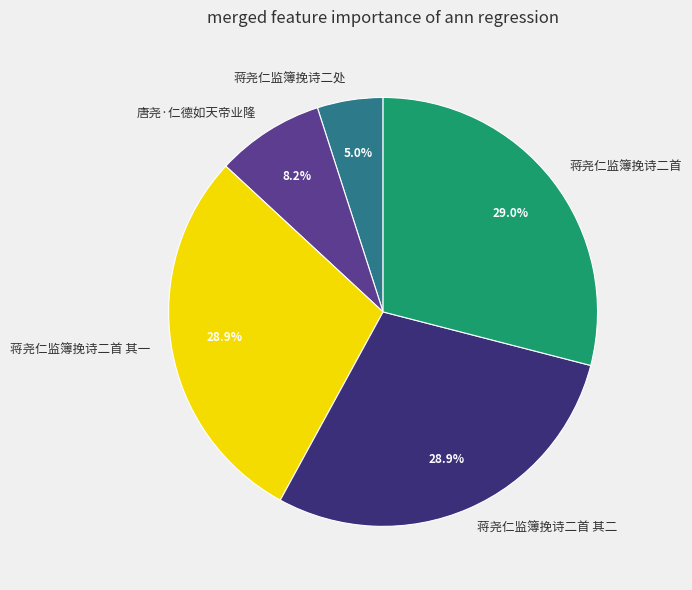

Combined, do 蒋尧仁监簿挽诗二处 and 蒋尧仁监簿挽诗二首 account for over 50%?

No